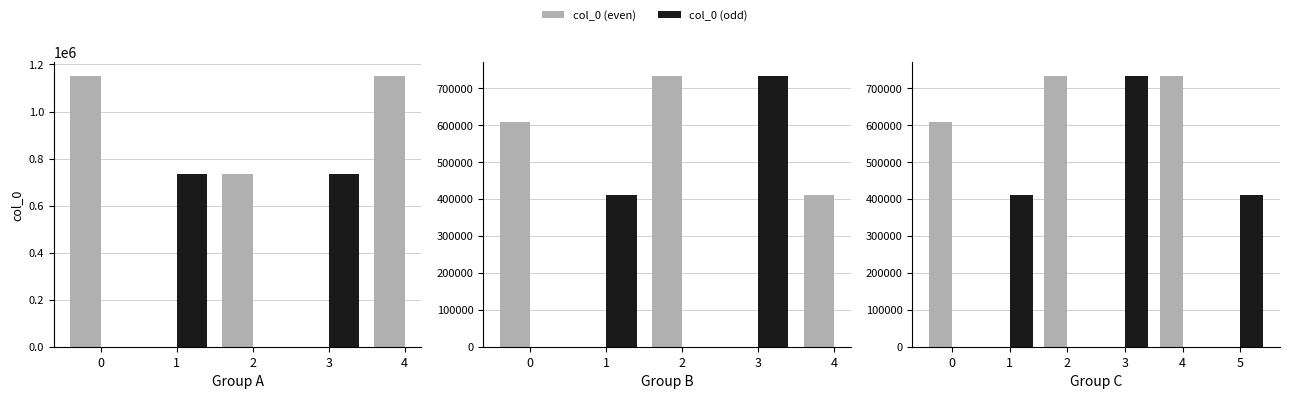

At which label does col_0 (odd) first exceed 410485?

1